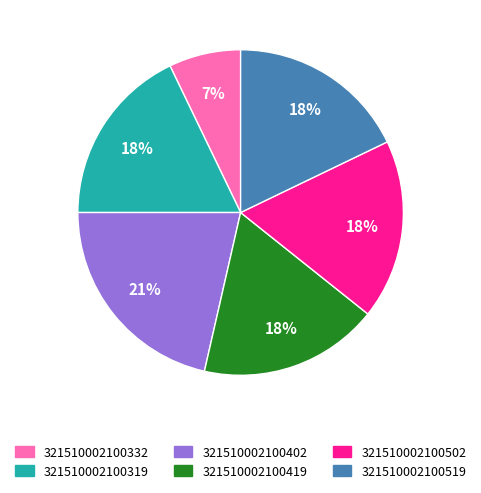

Is 321510002100502 the majority of the pie?

No